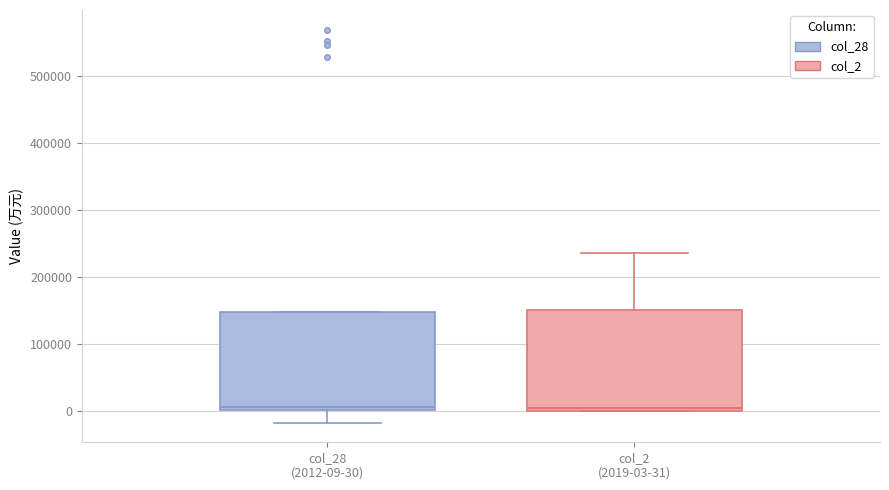

Reading left to right, transcribe this box plot: for each box, give where its median line is, the range the box spans, and where its two whiskers end, as read against the y-axis. The values are not printed on the chart, so give them approximately, as read against the axis.

col_28 (2012-09-30): median 10000, box 0 to 150000, whiskers -20000 to 150000
col_2 (2019-03-31): median 0 (just above the box's lower edge), box 0 to 150000, whiskers 0 to 240000